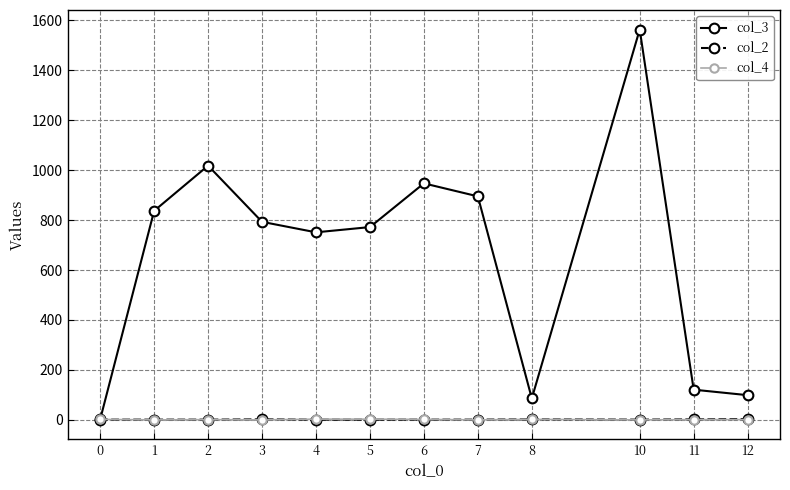

At which category is the sum across all series the highest?

10